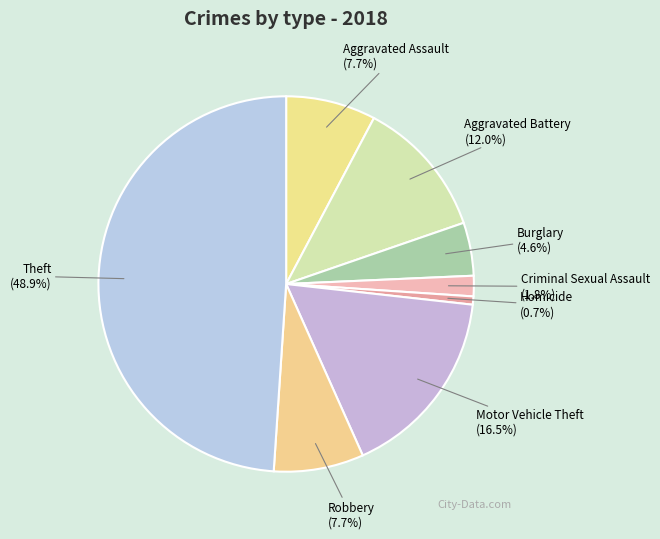

What is the smallest slice in the pie chart?

Homicide